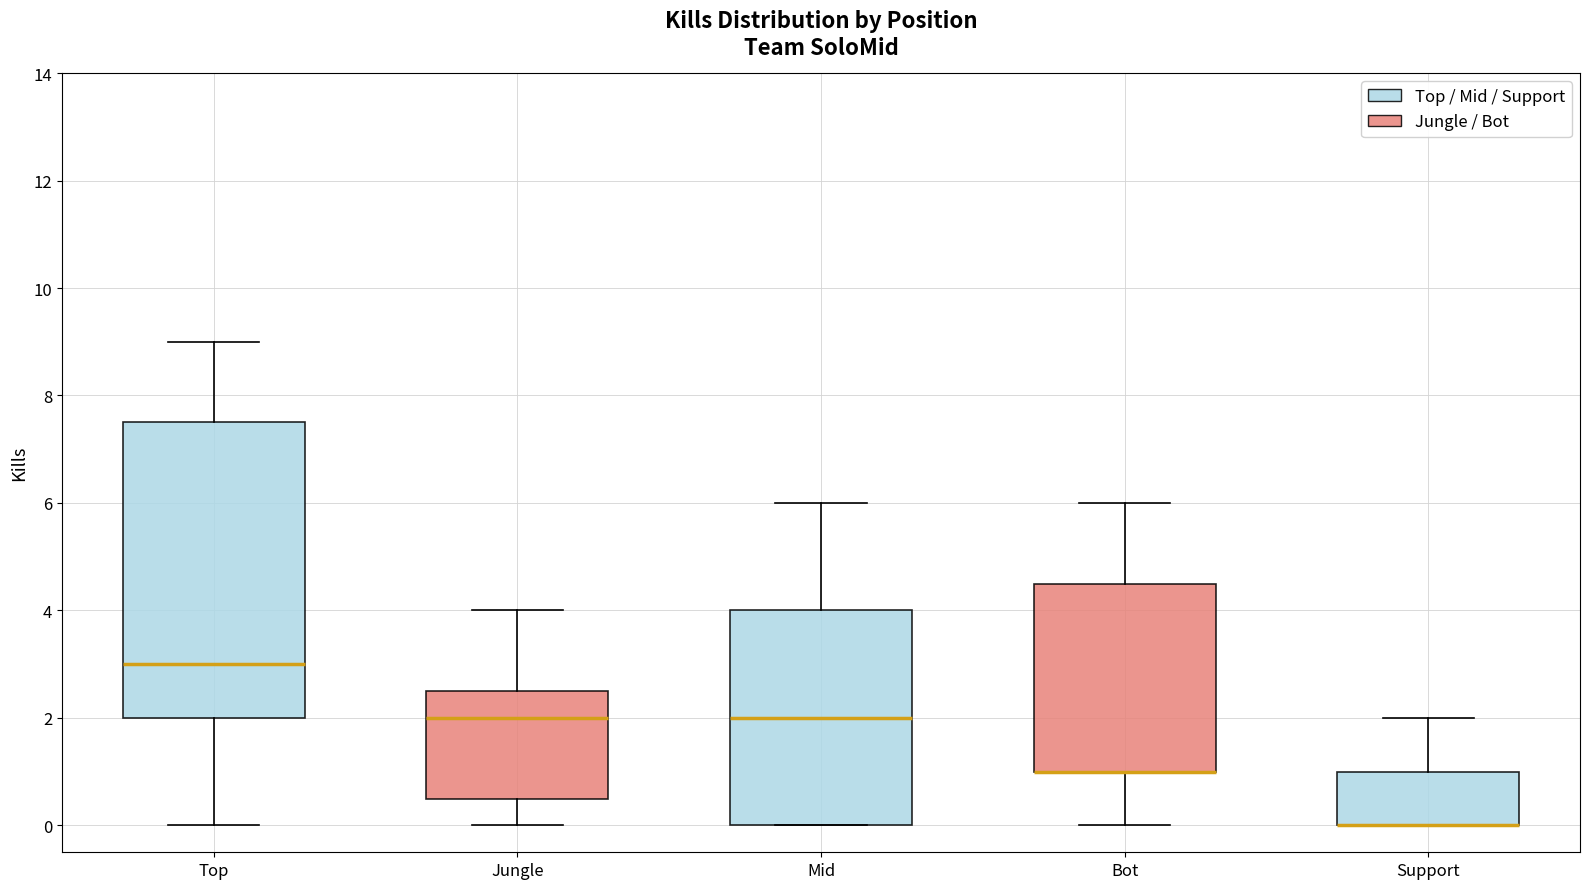

Which box is the tallest, from its lower edge to its upper edge?

Top